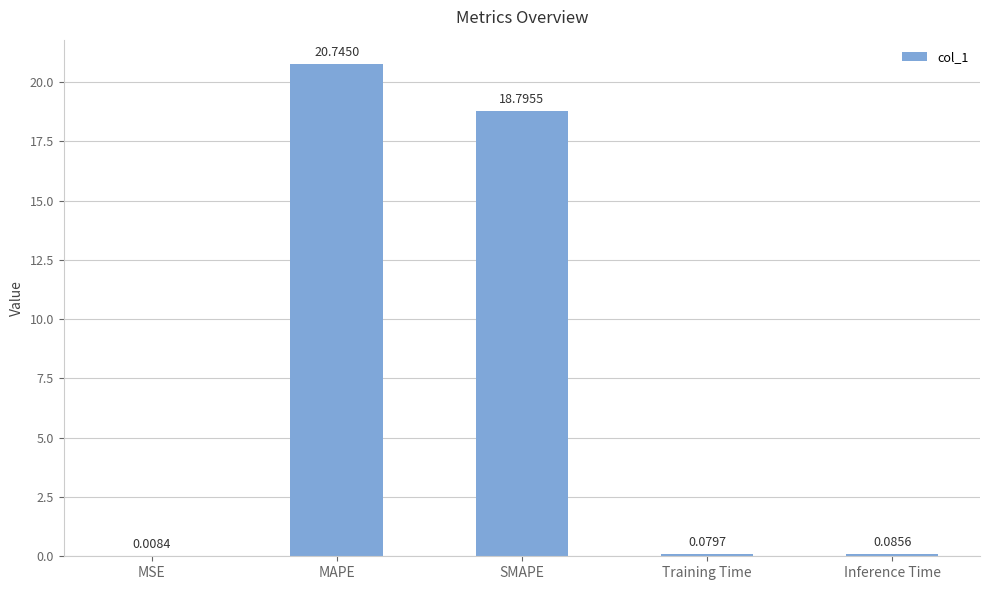

Are the bars horizontal?

No